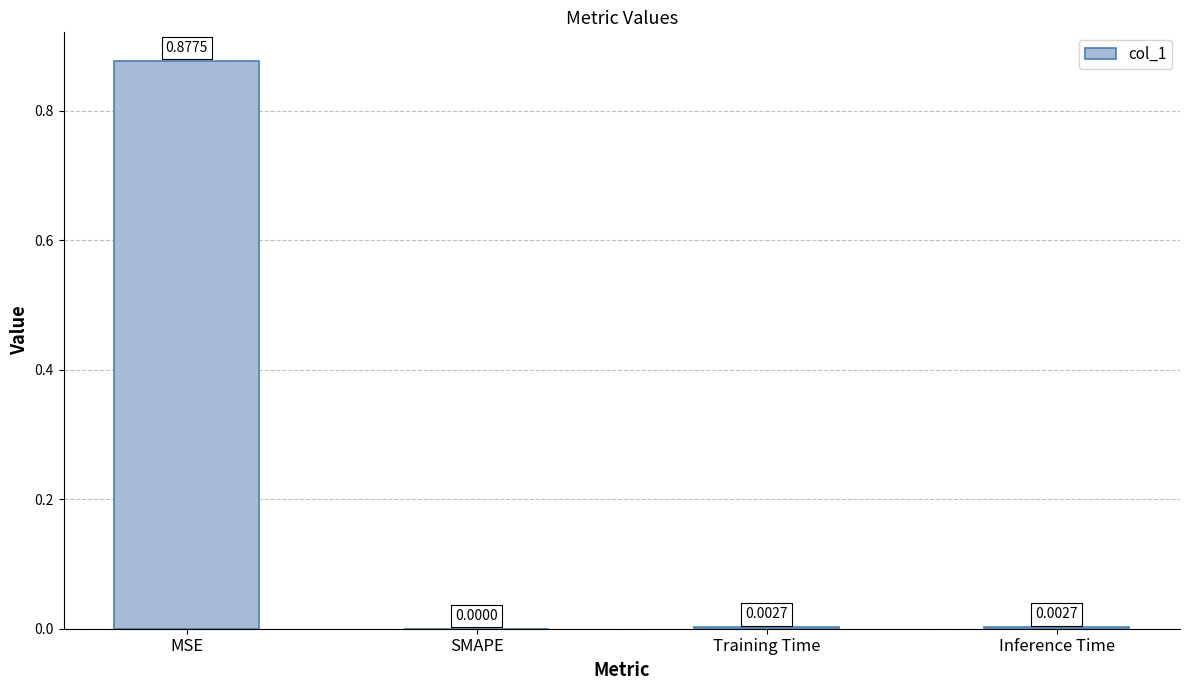

At which category does the chart reach its peak across all series?

MSE